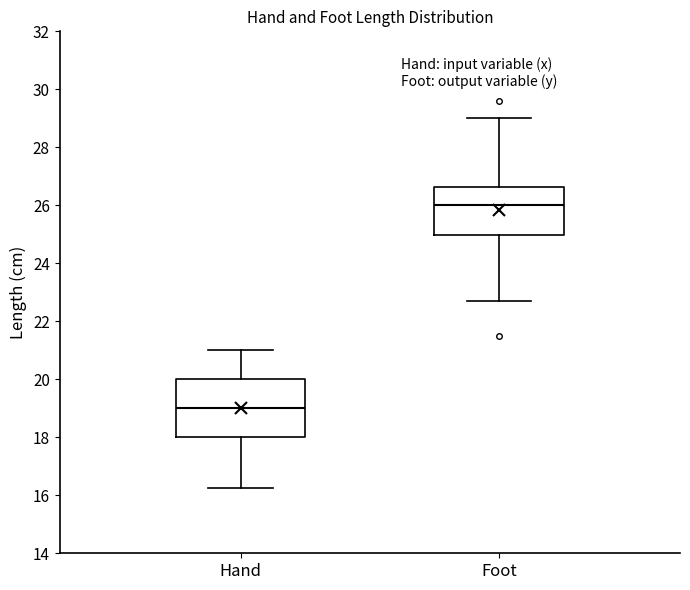

Where does the upper whisker of the box for Foot end on the y-axis? The values are not printed on the chart, so give them approximately, as read against the axis.

29.0